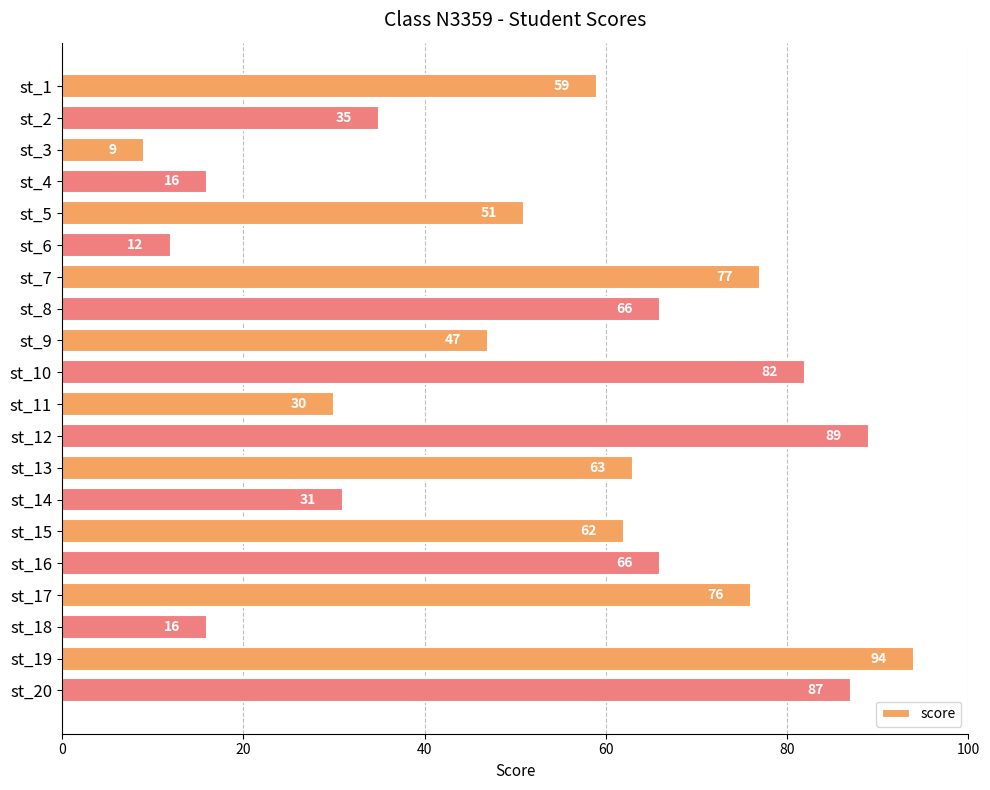

How many distinct data groups are displayed?

1